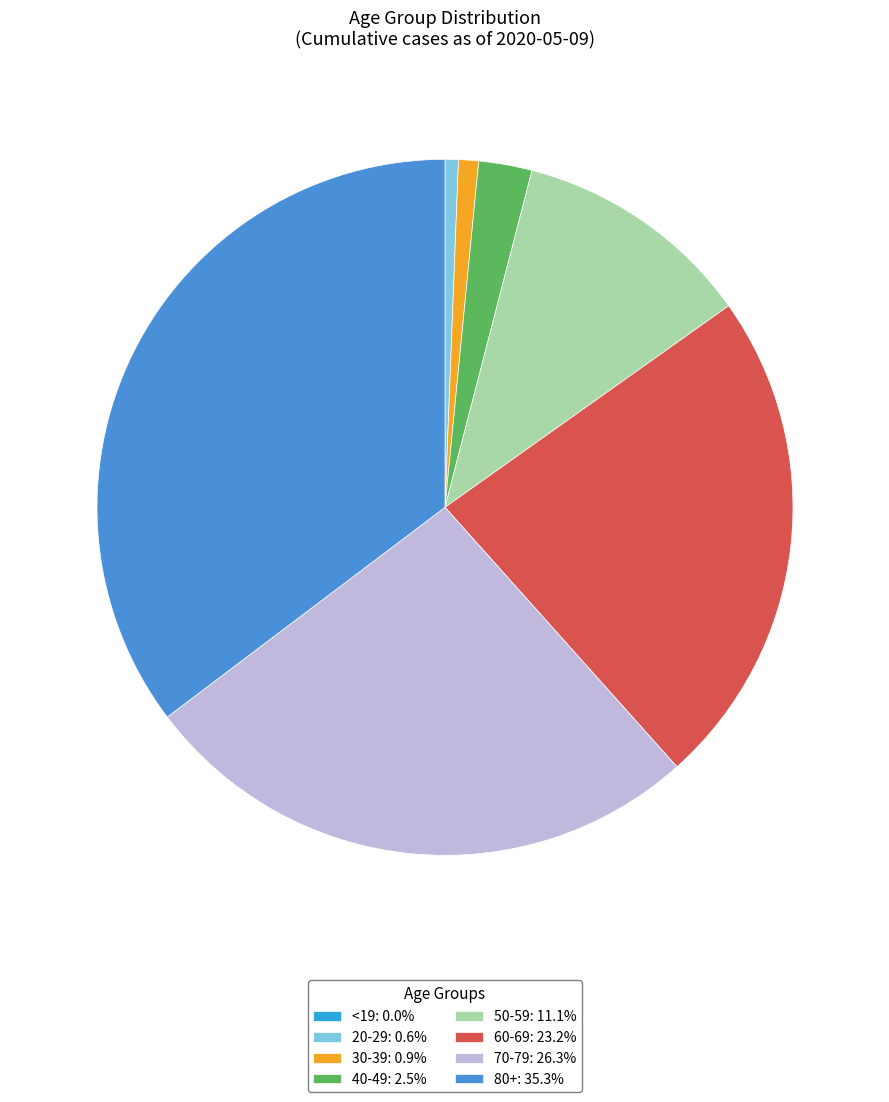

Does any single category account for the majority?

No